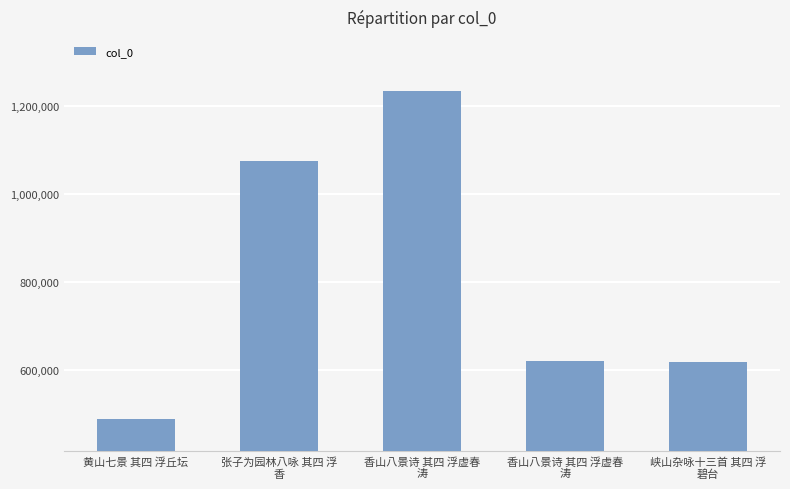

Which category has the highest value across all series?

香山八景诗 其四 浮虚春
涛